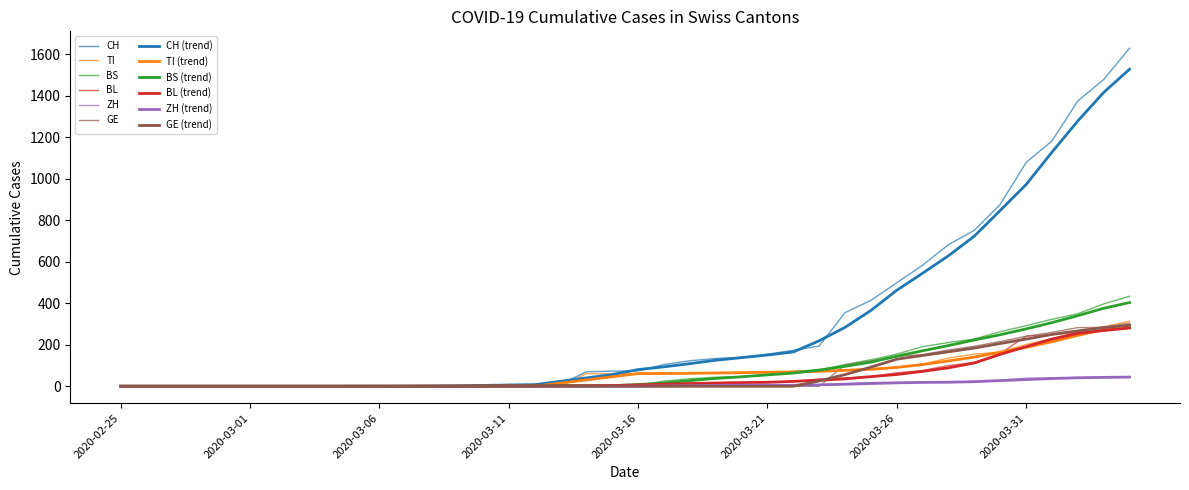

How many lines are shown in the chart?

12